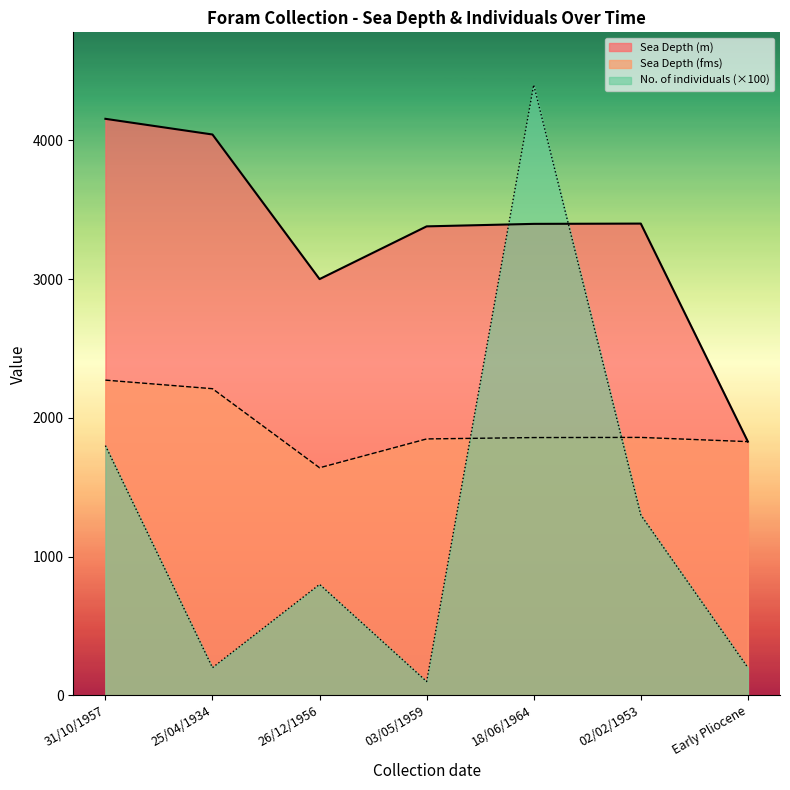

What is the label of the 7th point from the left?

Early Pliocene